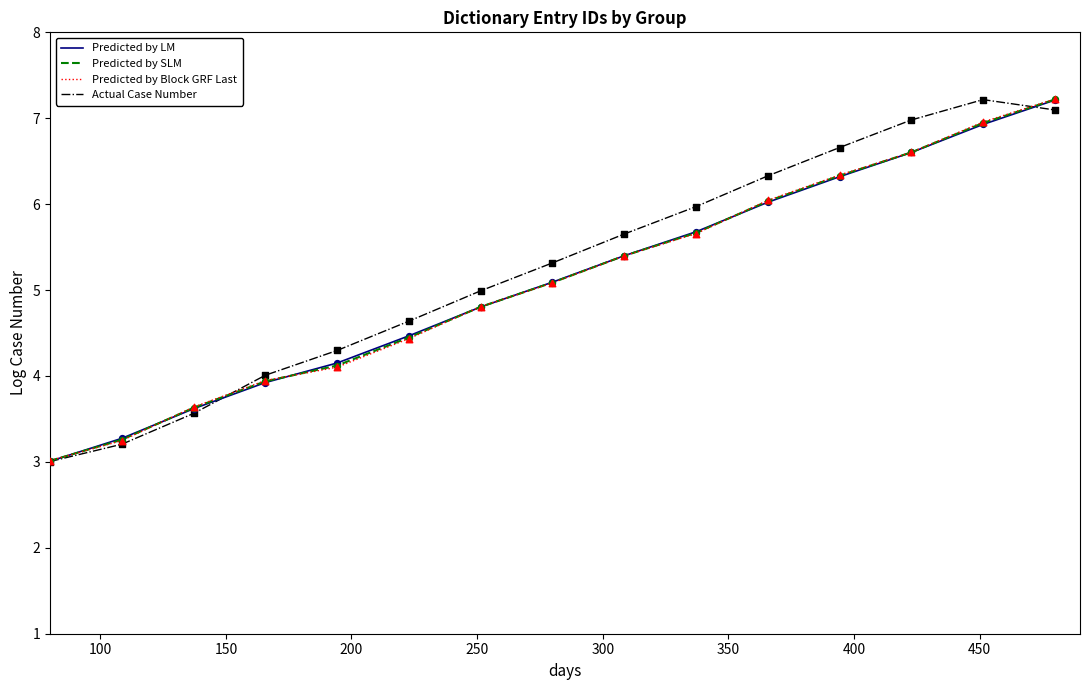

Which series has the largest total across all categories?

Actual Case Number